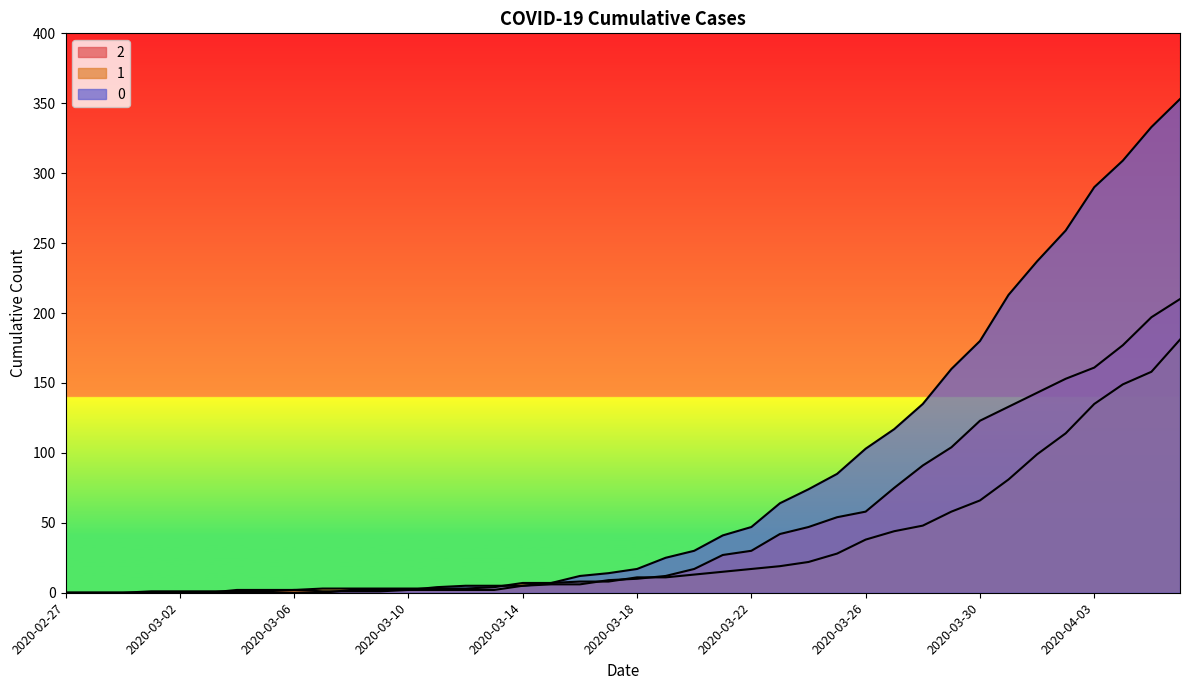

What is the maximum value for 1?

181